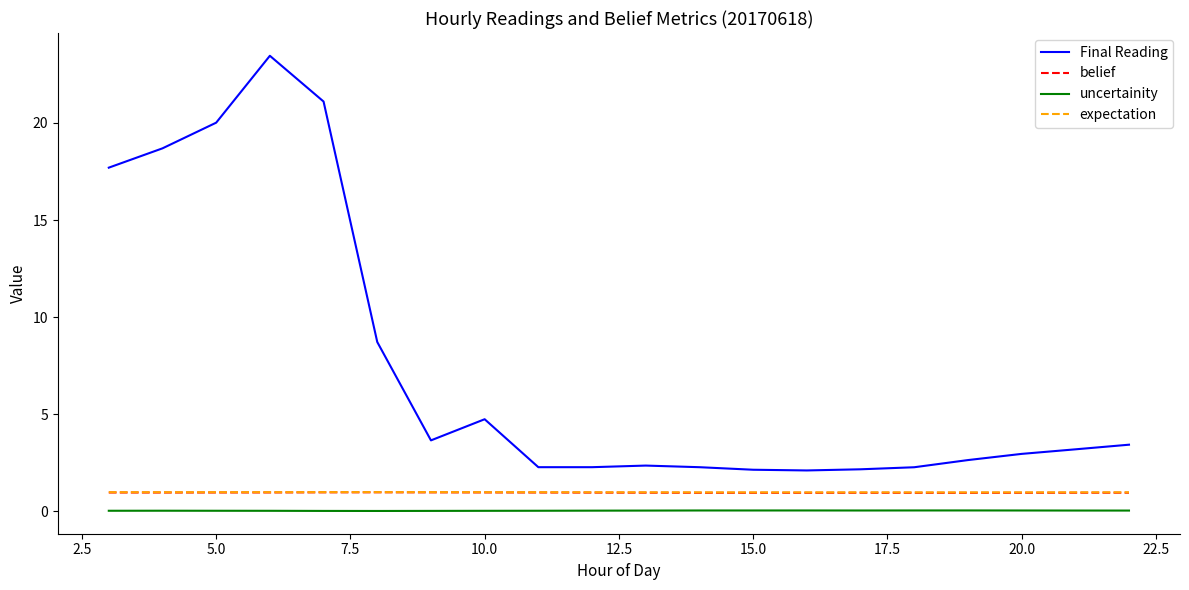

True or false: uncertainity and belief intersect in this chart.

False